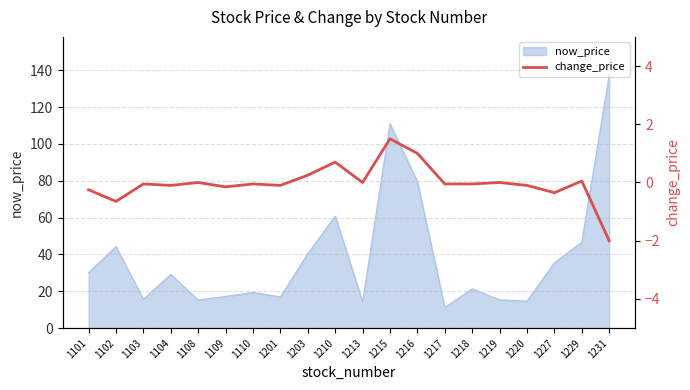

At which label does now_price reach its peak?

1231